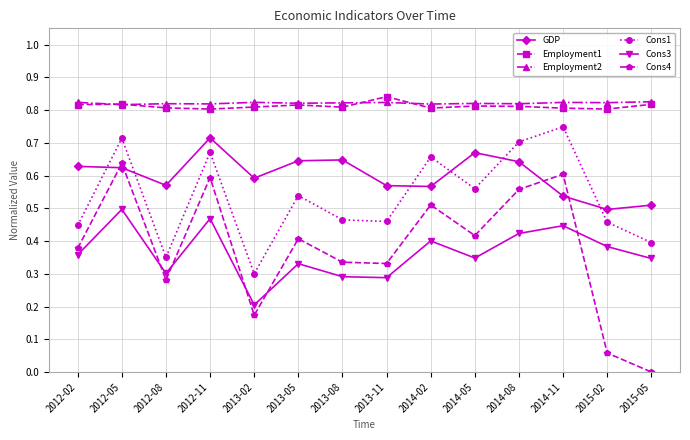

How many data points does each series have?

14